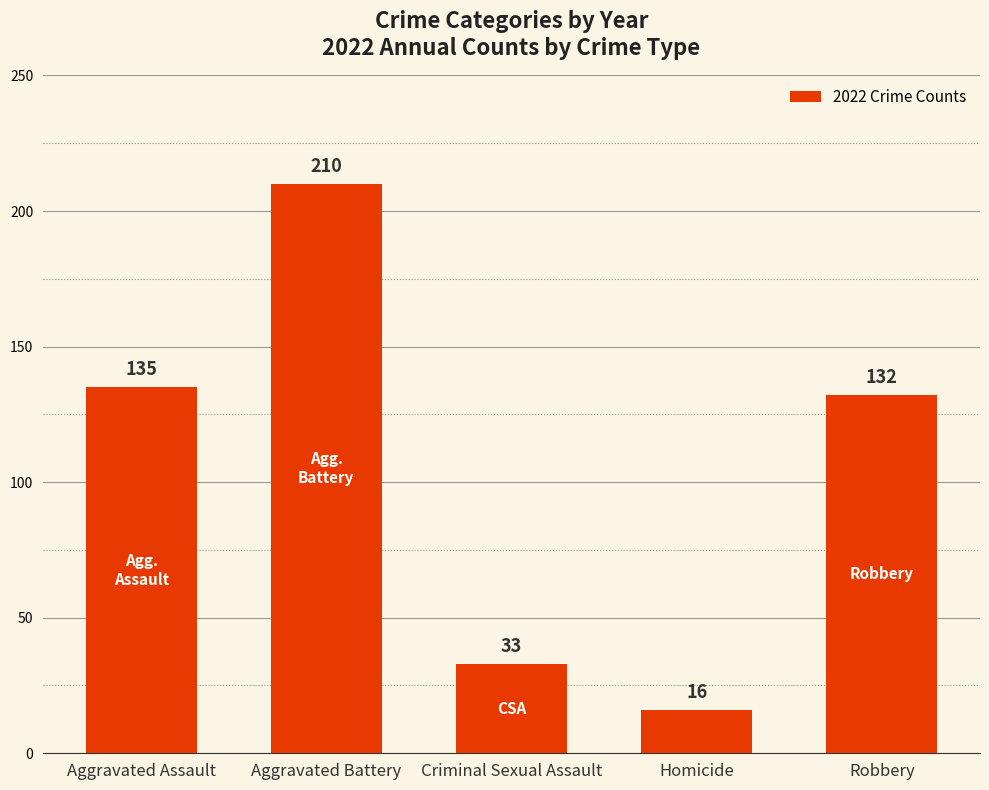

Are the bars grouped side by side (vs. stacked)?

No